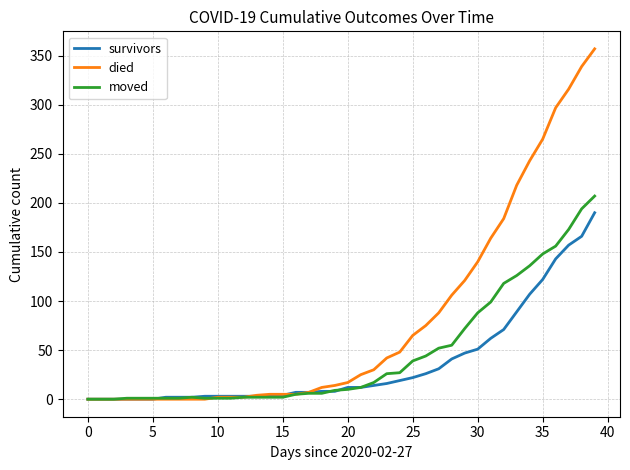

What are all the series names shown in the legend?

survivors, died, moved